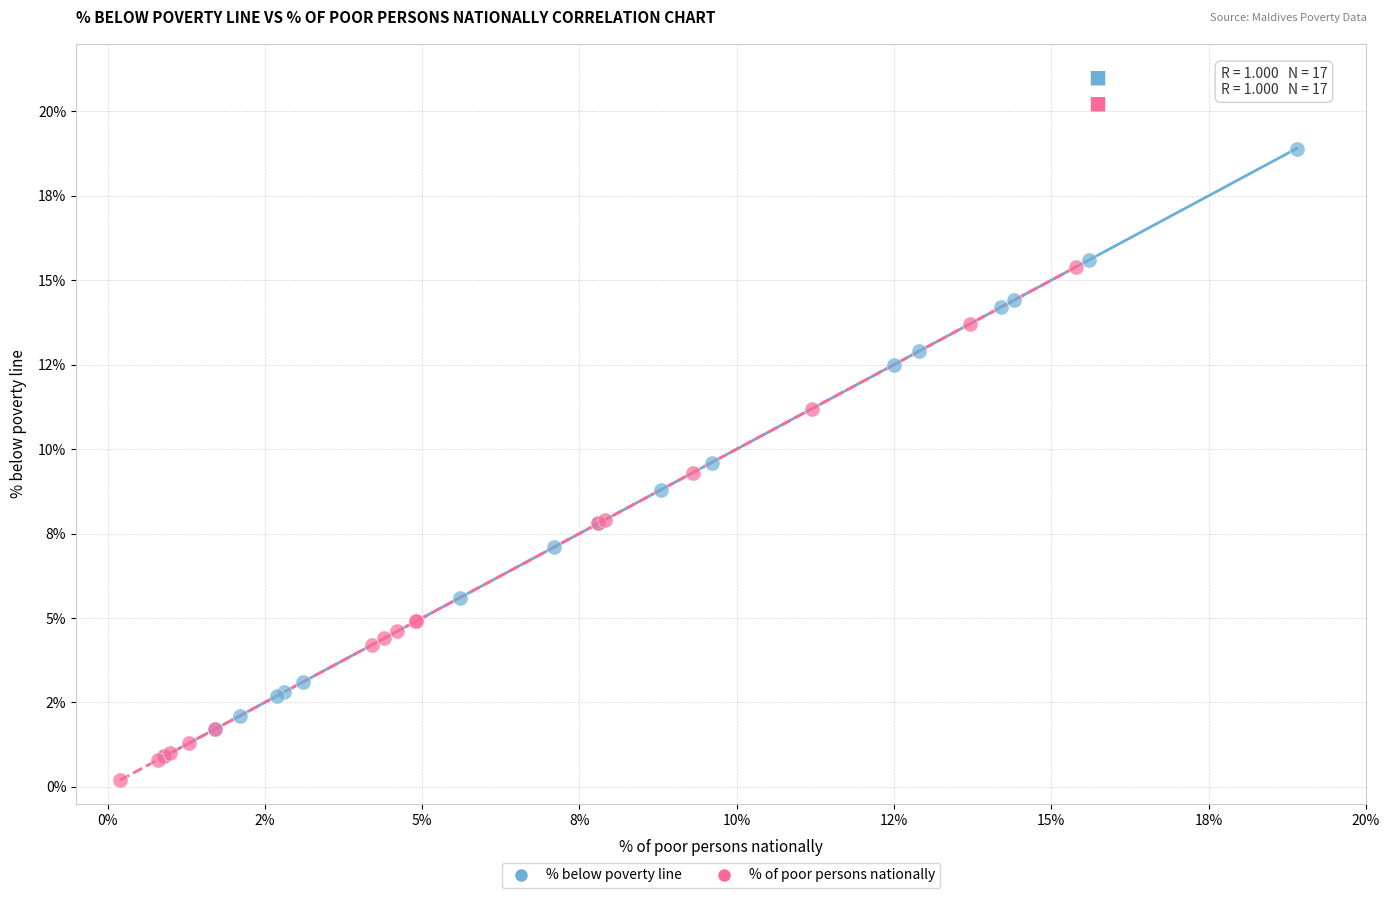

Which series contains the lowest Y value?

% of poor persons nationally